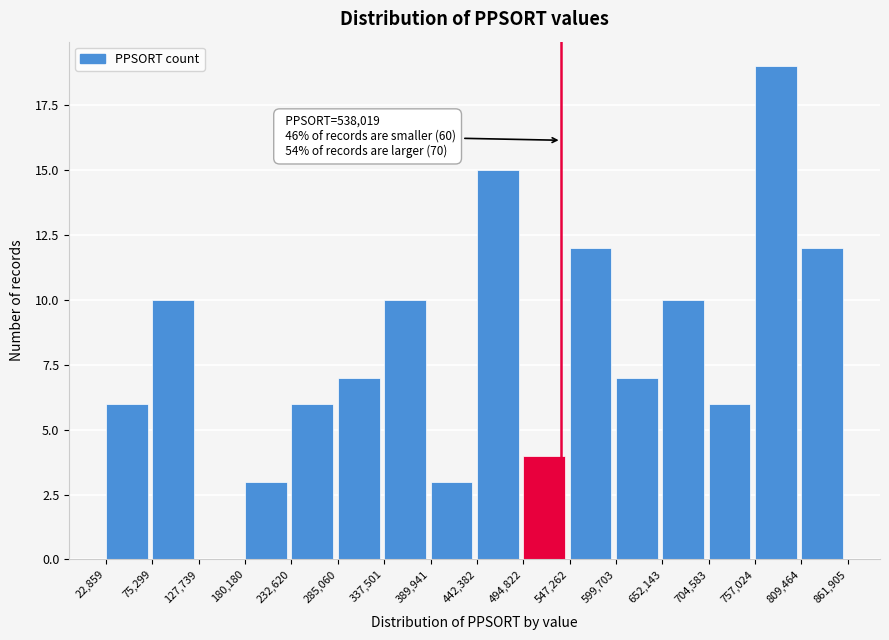

Which range on the x-axis has the tallest bar?

757,024 to 809,464